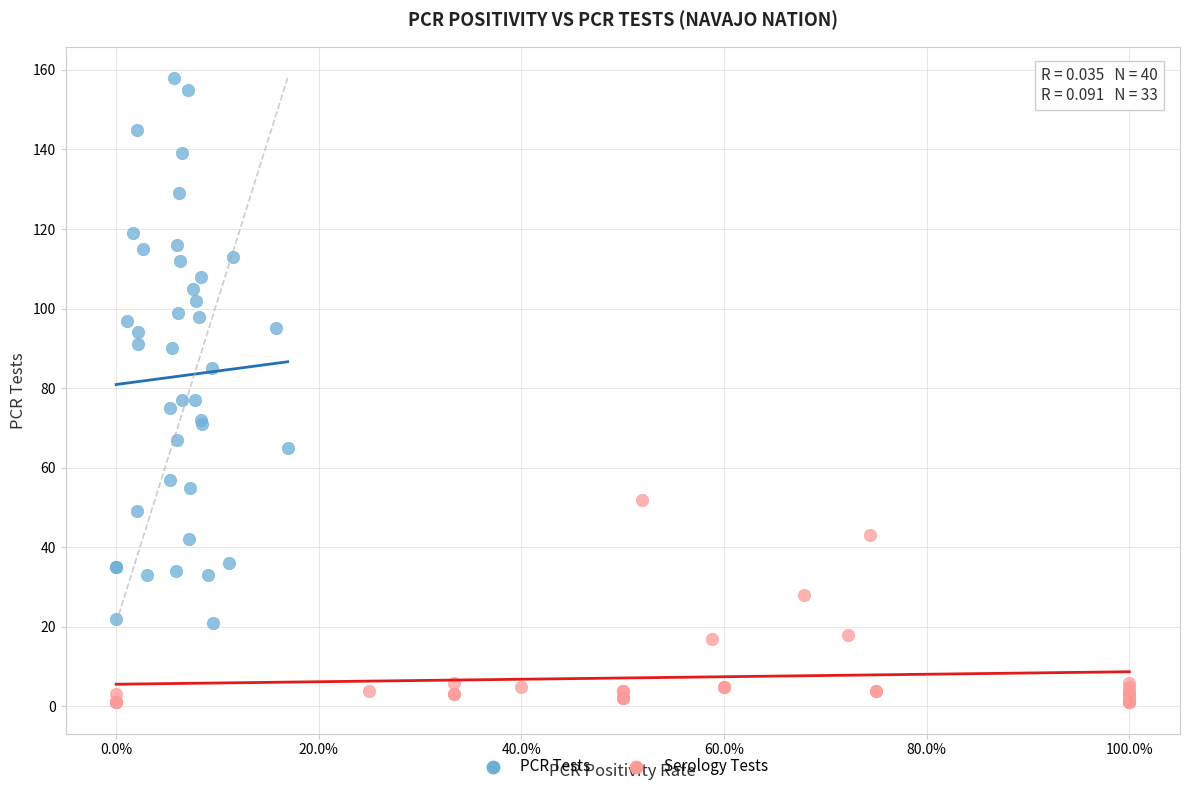

Which series reaches the minimum Y coordinate?

Serology Tests